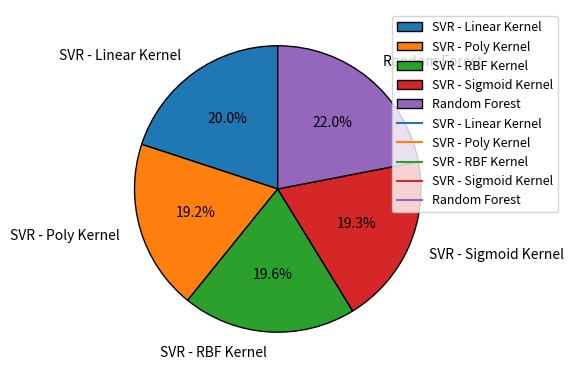

To the nearest percent, what is the combined percentage of Random Forest and SVR - Sigmoid Kernel?

41%